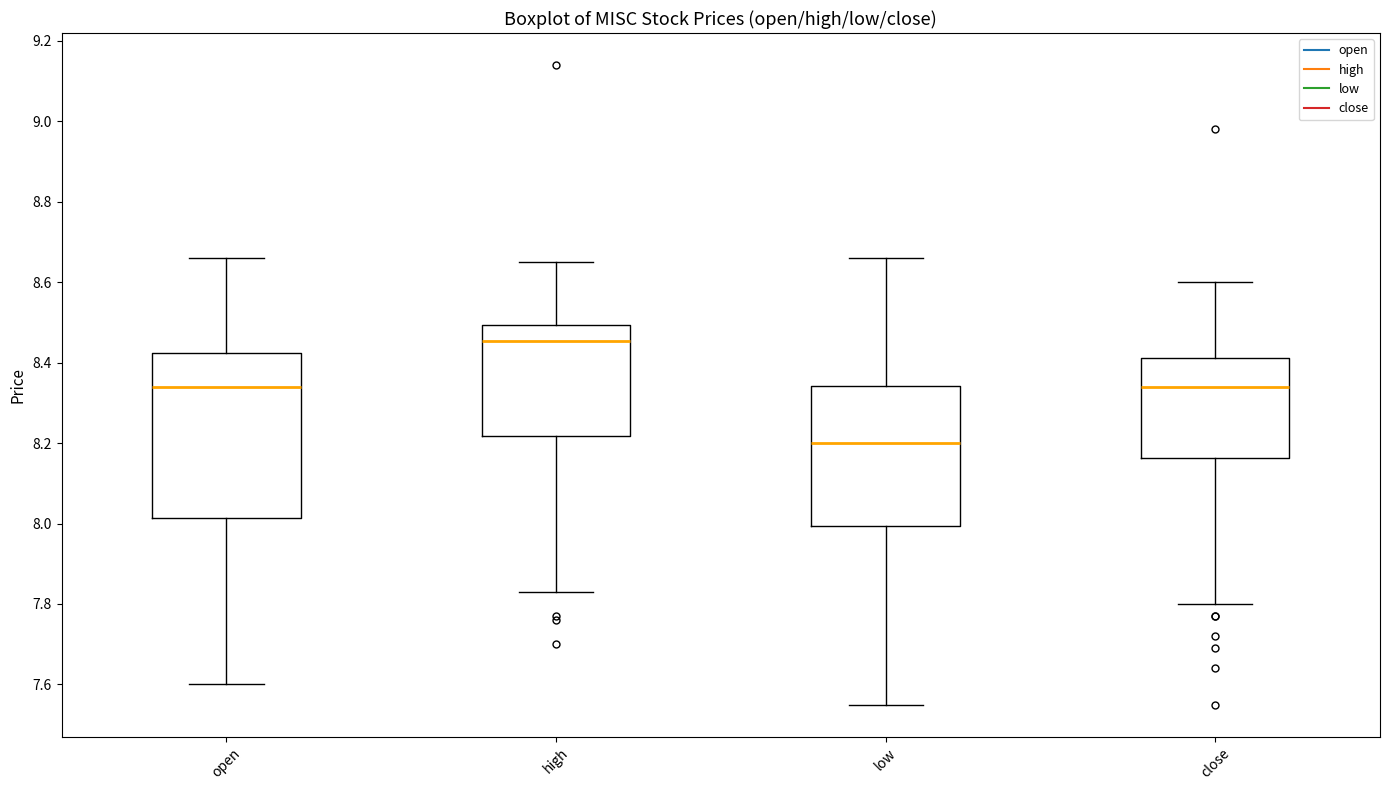

Reading left to right, read every box against the y-axis: the position of its median line, the range the box covers, and the ends of its whiskers. The values are not printed on the chart, so give them approximately, as read against the axis.

open: median 8.34, box 8.02 to 8.42, whiskers 7.60 to 8.66
high: median 8.46, box 8.22 to 8.50, whiskers 7.84 to 8.66
low: median 8.20, box 8.00 to 8.34, whiskers 7.56 to 8.66
close: median 8.34, box 8.16 to 8.42, whiskers 7.80 to 8.60